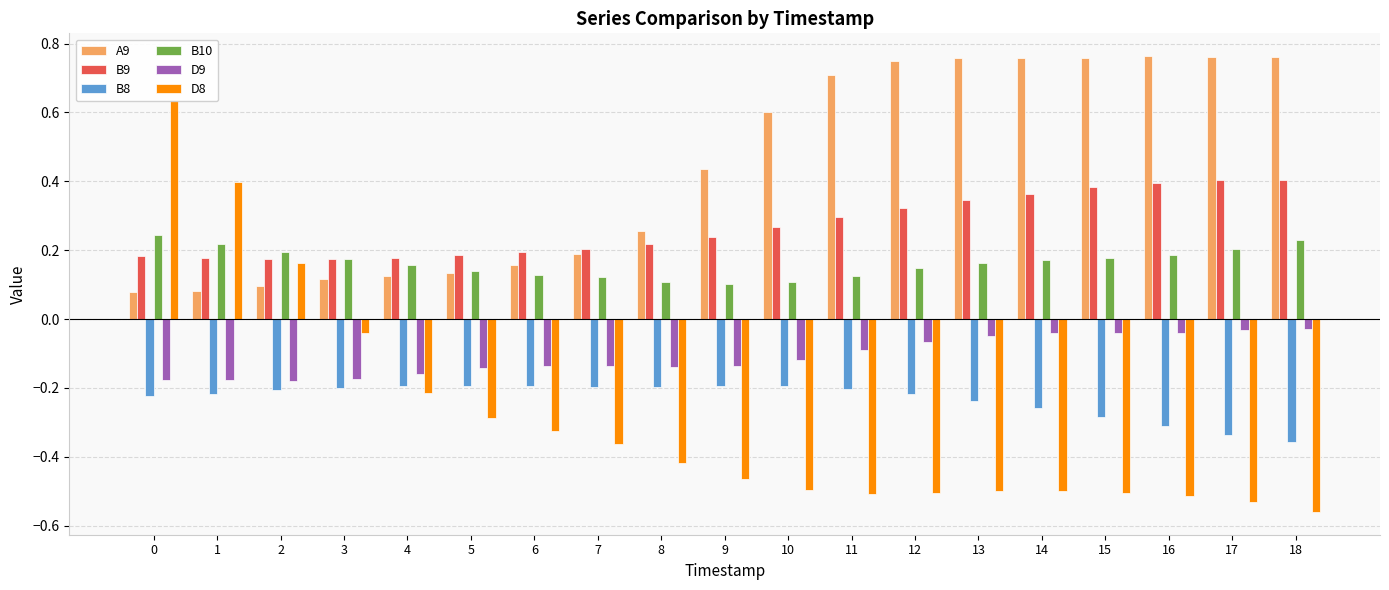

What value does the B8 series have at 0?

-0.2